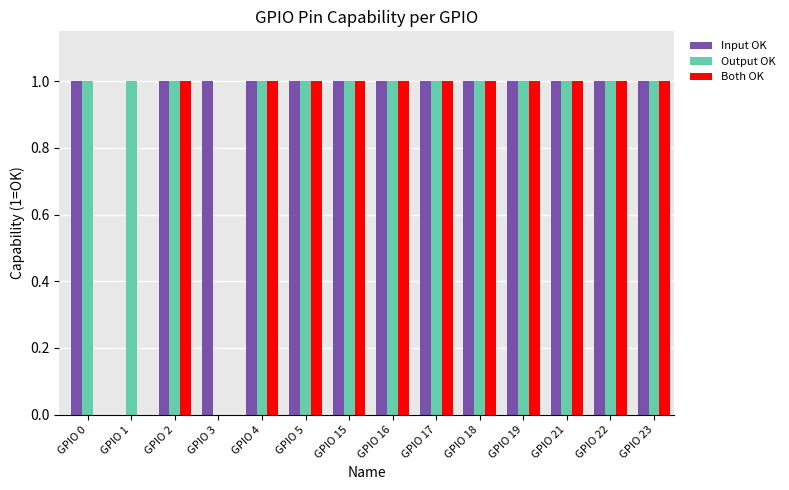

Are the bars grouped side by side (vs. stacked)?

Yes